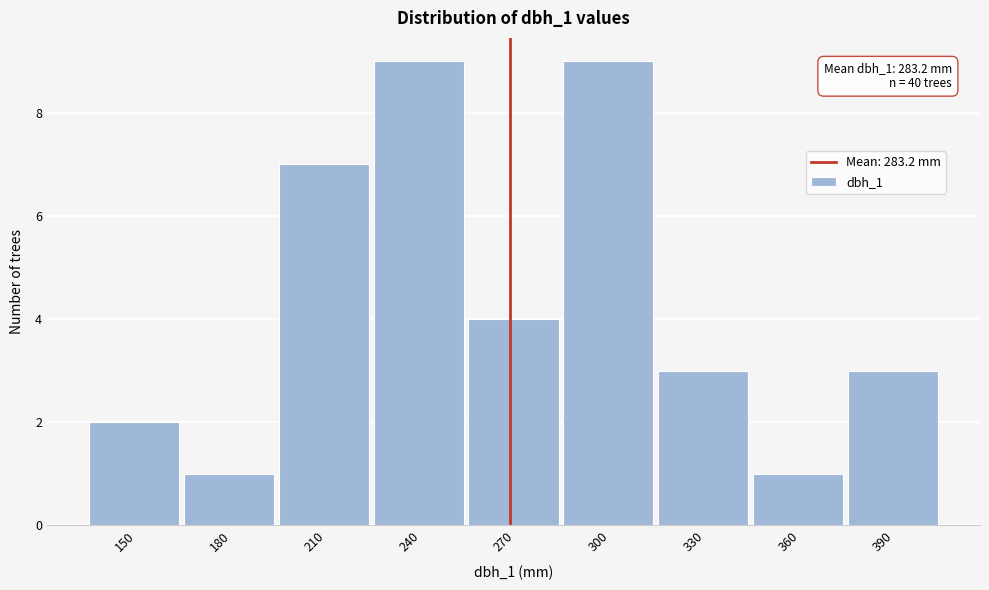

Reading right to left, what are all the values shown in this chart?

3	1	3	9	4	9	7	1	2